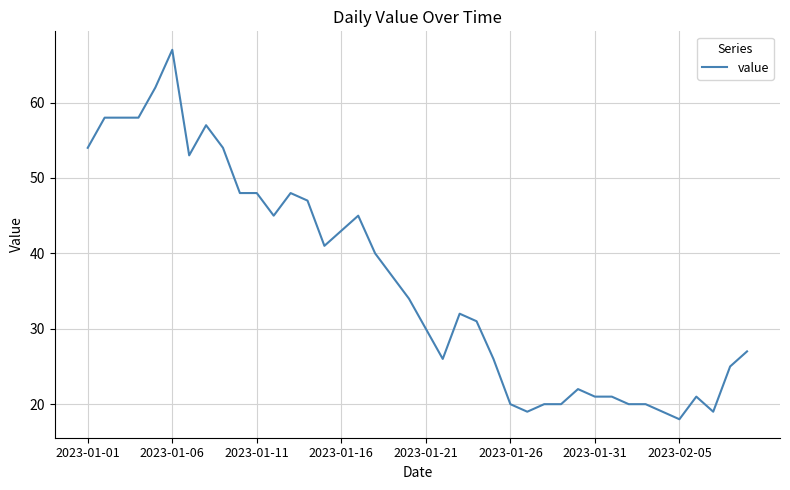

What is the difference between the maximum and minimum values?

49